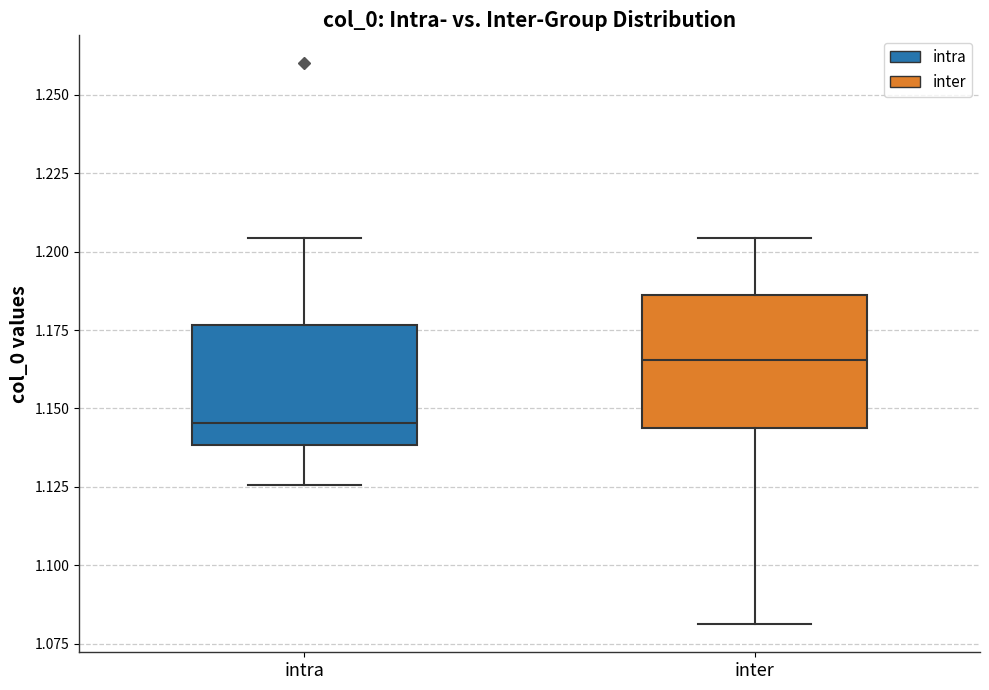

Where is the upper edge of the box for intra on the y-axis? The values are not printed on the chart, so give them approximately, as read against the axis.

1.175